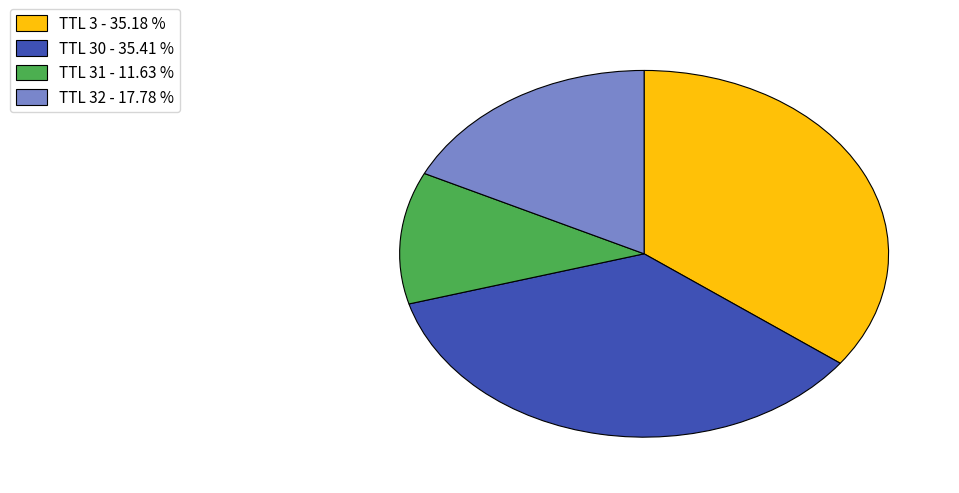

Combined, do TTL 32 - 17.78 % and TTL 3 - 35.18 % account for over 50%?

Yes